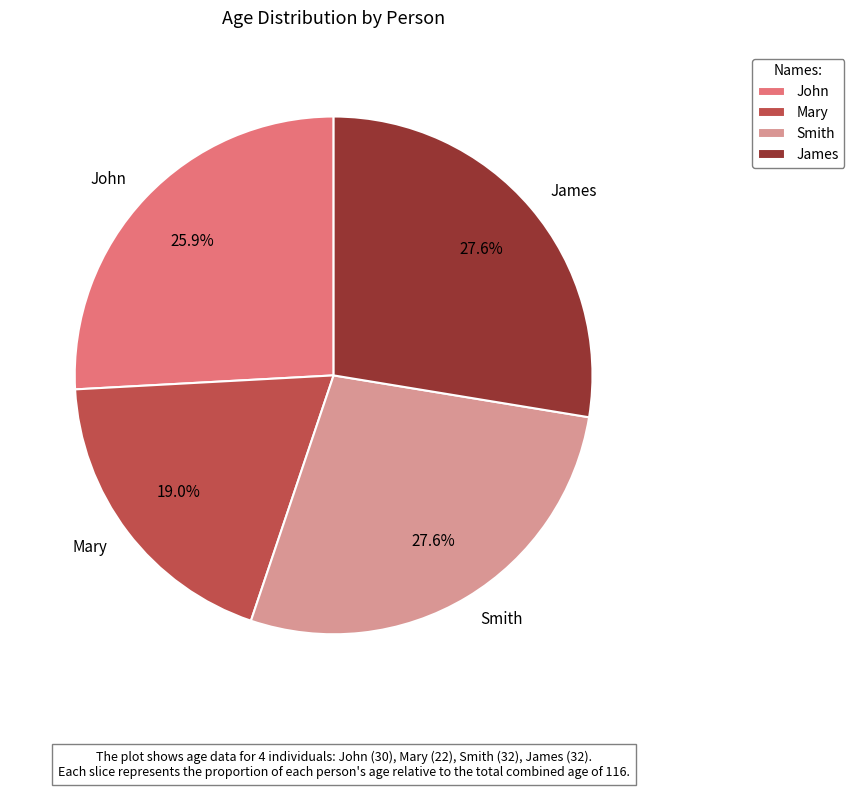

Is it true that James is 33% of the pie?

False